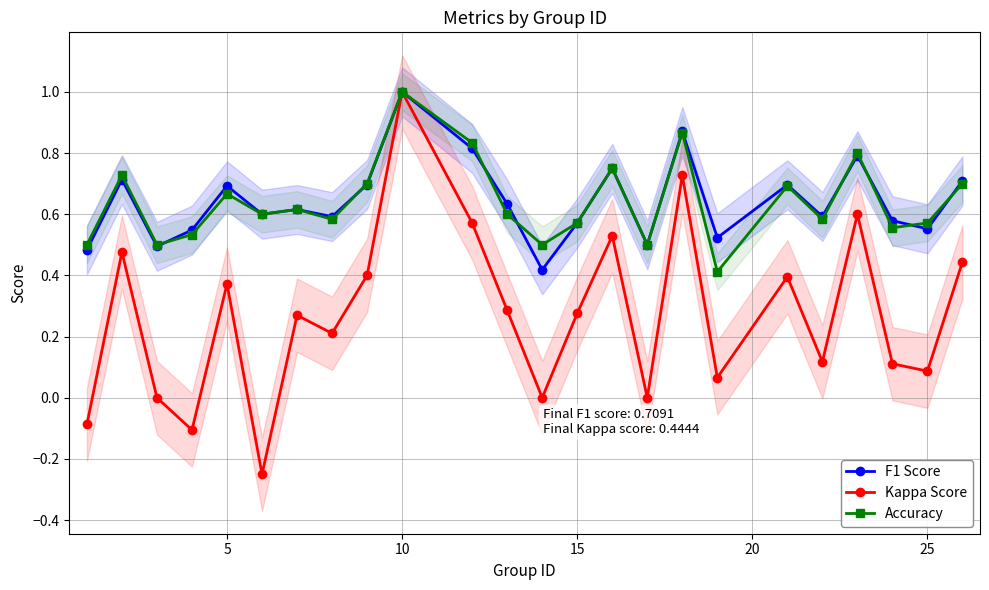

How many data points does each series have?

24